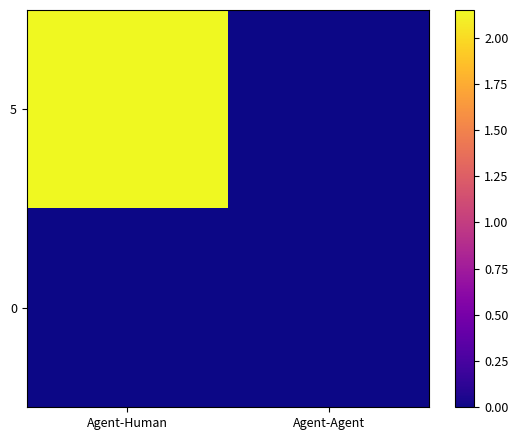

At Agent-Human, list the series in order from smallest to largest.

0, 5